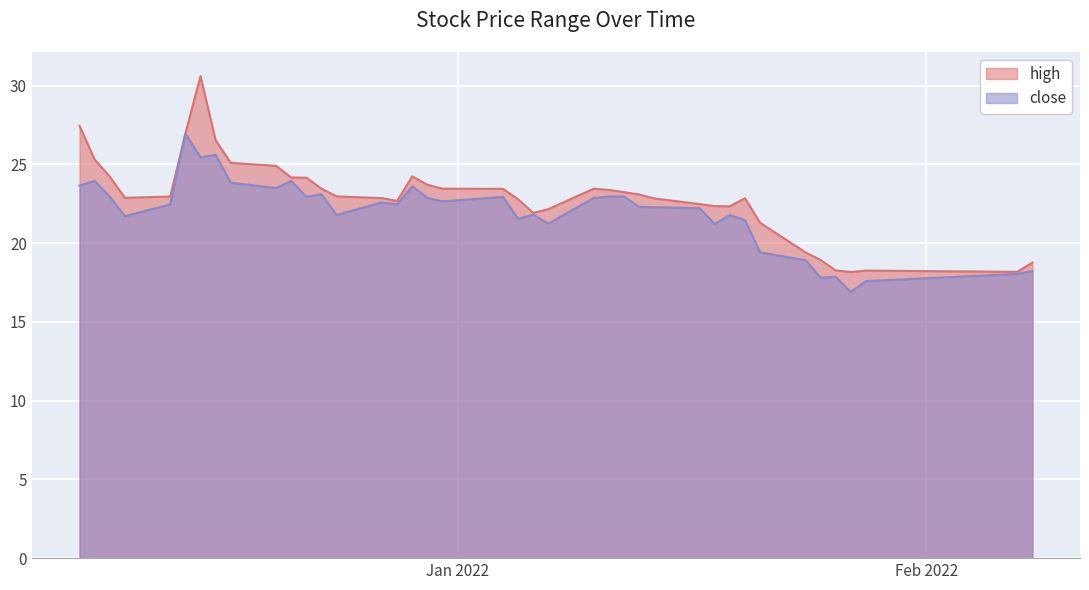

At how many categories does at least one series exceed 28?

1